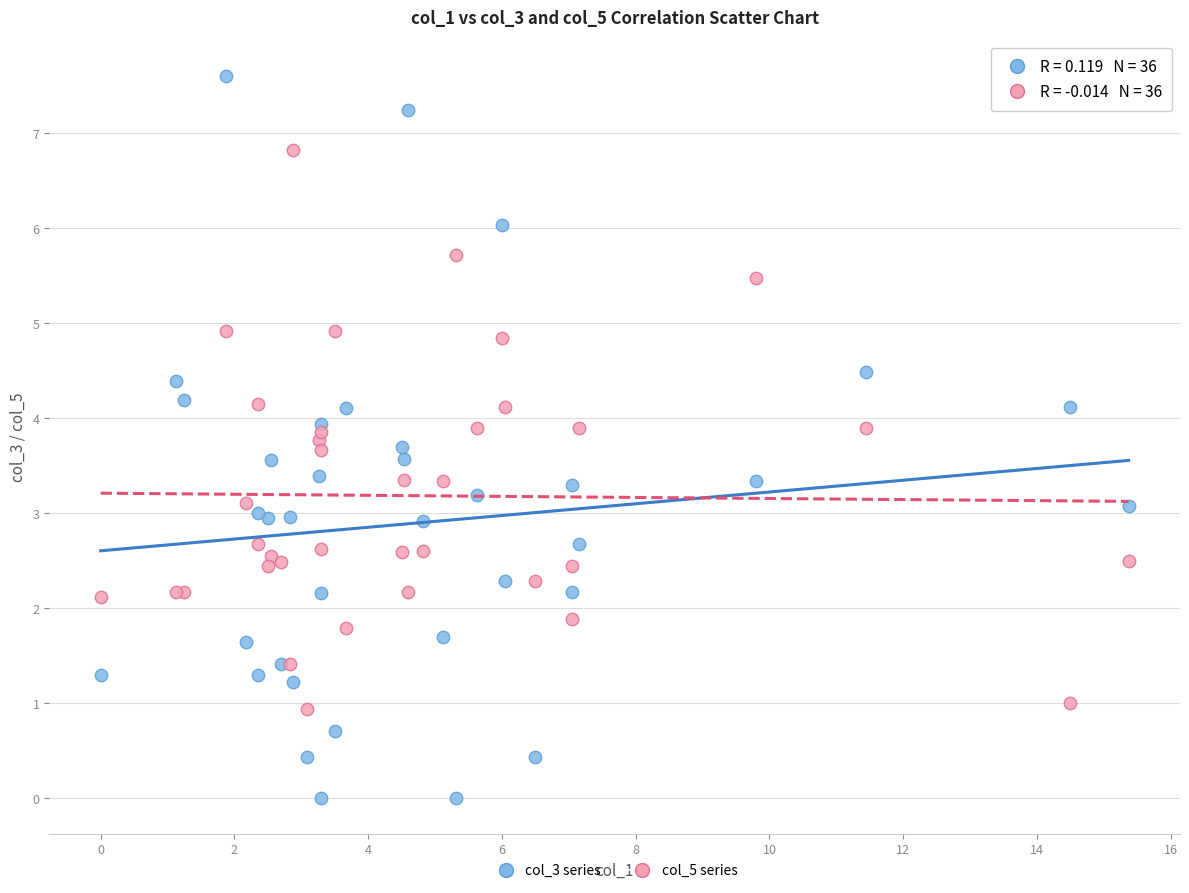

Which series has the largest Y range (max minus min)?

col_3 series